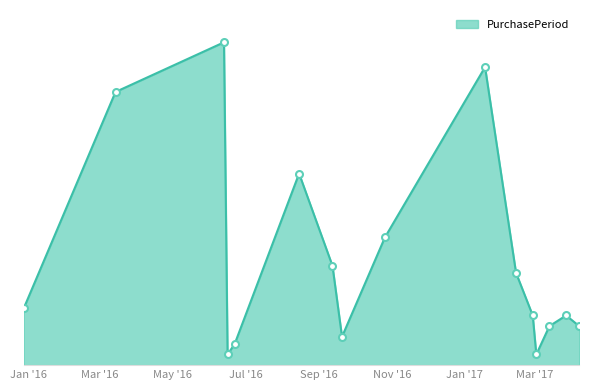

Does the chart display data point markers on the line(s)?

No